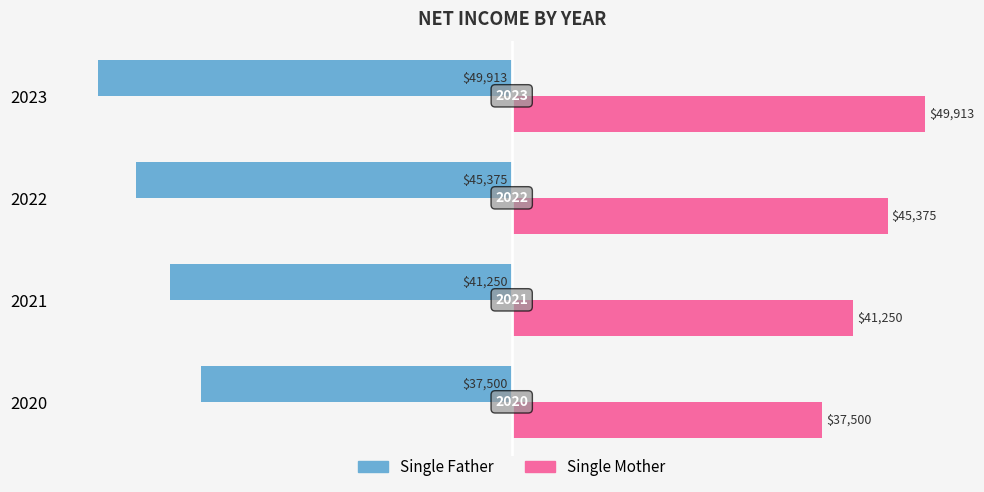

Which series has the largest total across all categories?

Single Mother